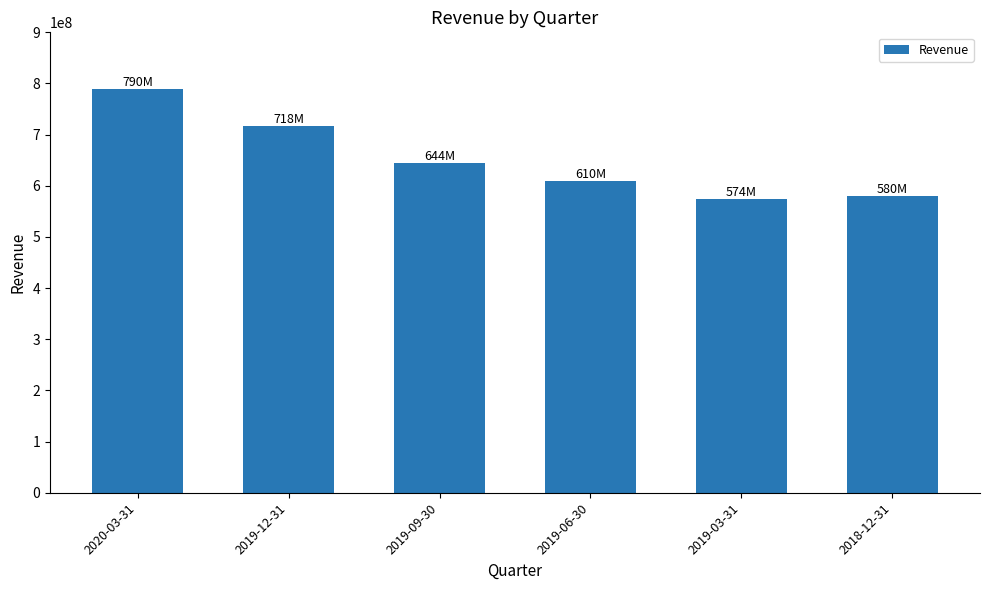

The value at 2019-09-30 is 846196292. True or false?

False